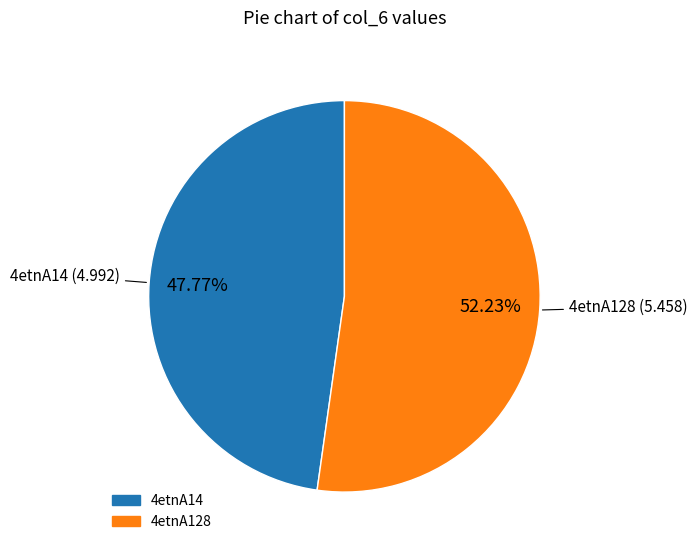

What is the ratio of the value at 4etnA128 to the value at 4etnA14?

1.1